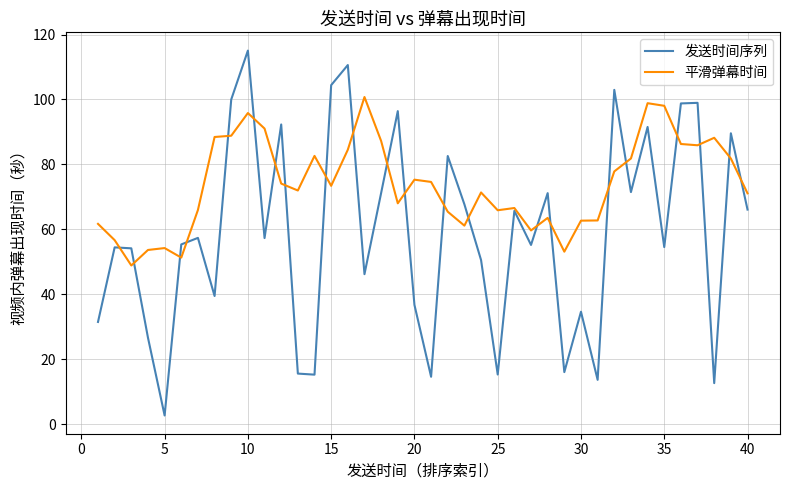

What is the greatest value displayed?

115.1